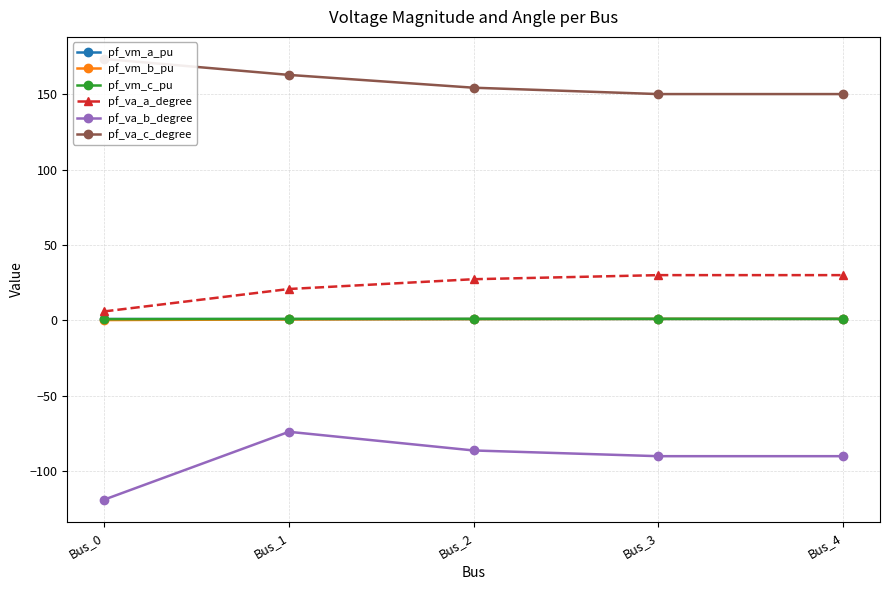

At how many categories does at least one series exceed -9?

5